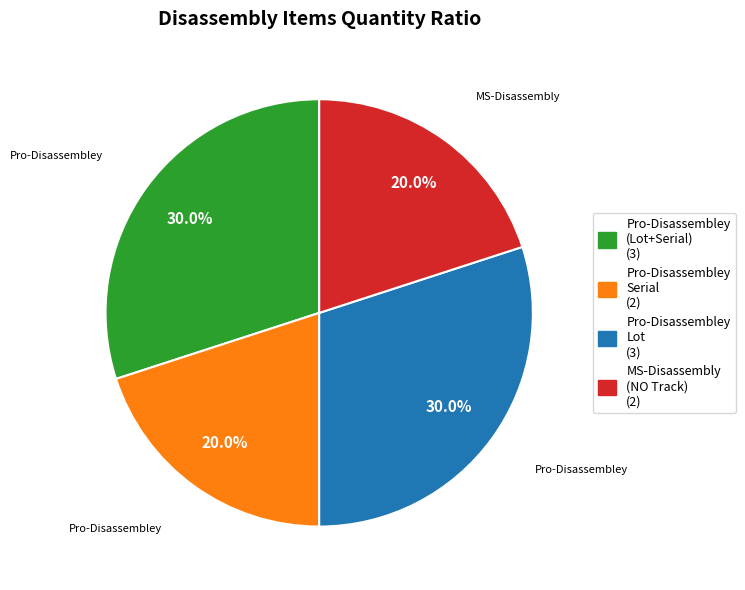

Does any single category account for the majority?

No